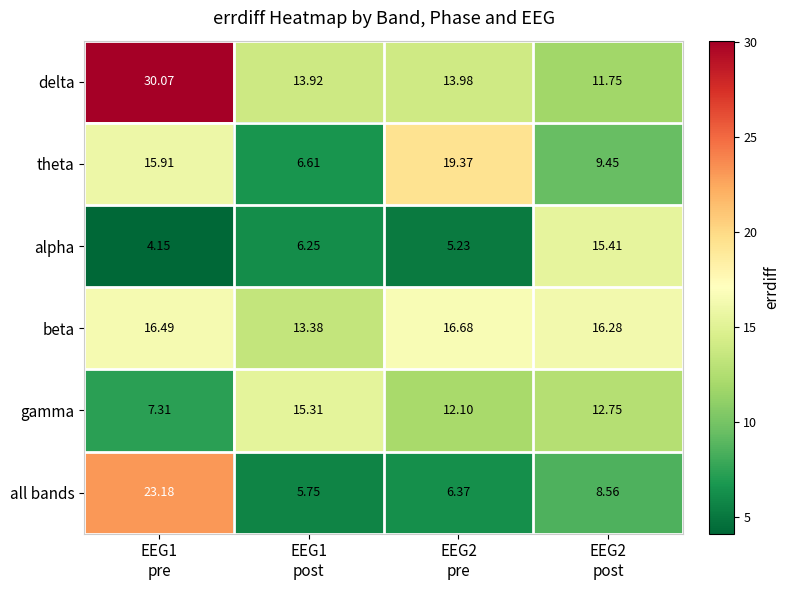

Which series has the largest range (max minus min)?

delta